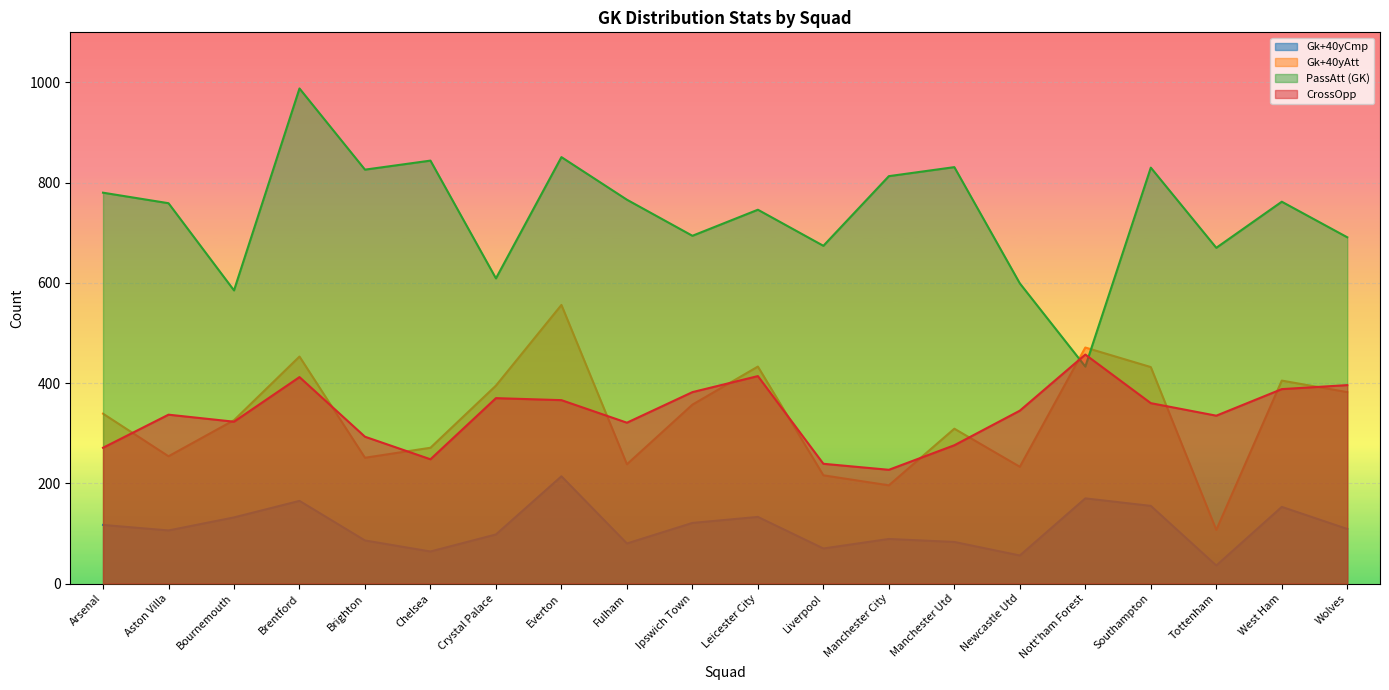

What is the sum of the CrossOpp values at Crystal Palace and Bournemouth?

693